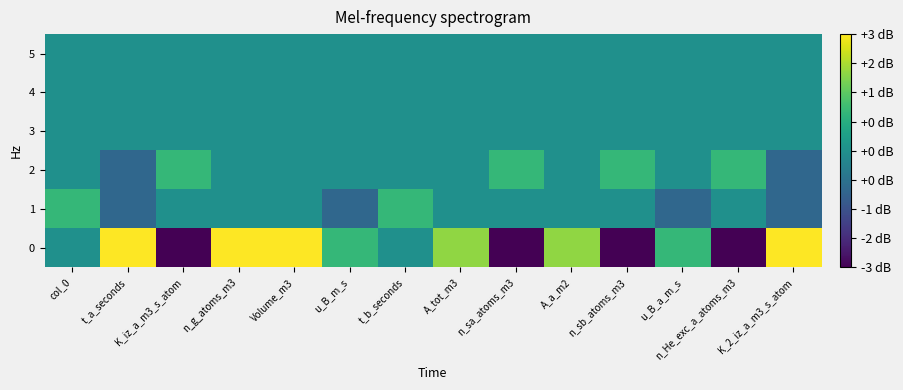

List the series in order of their peak value, highest first.

0, 1, 2, 3, 4, 5